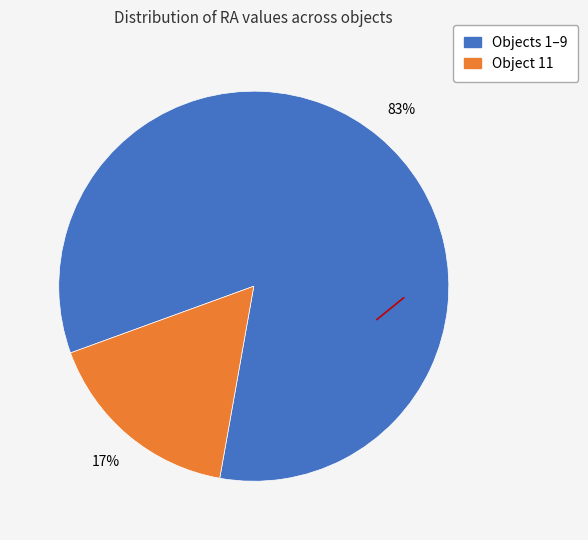

Is there any slice that represents more than half of the pie?

Yes